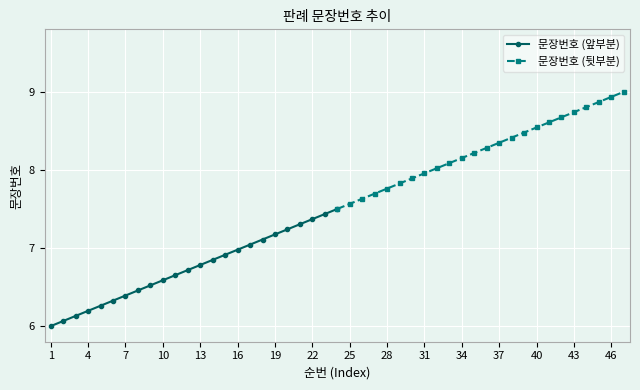

How many data points in 문장번호 (뒷부분) are above 8?

16